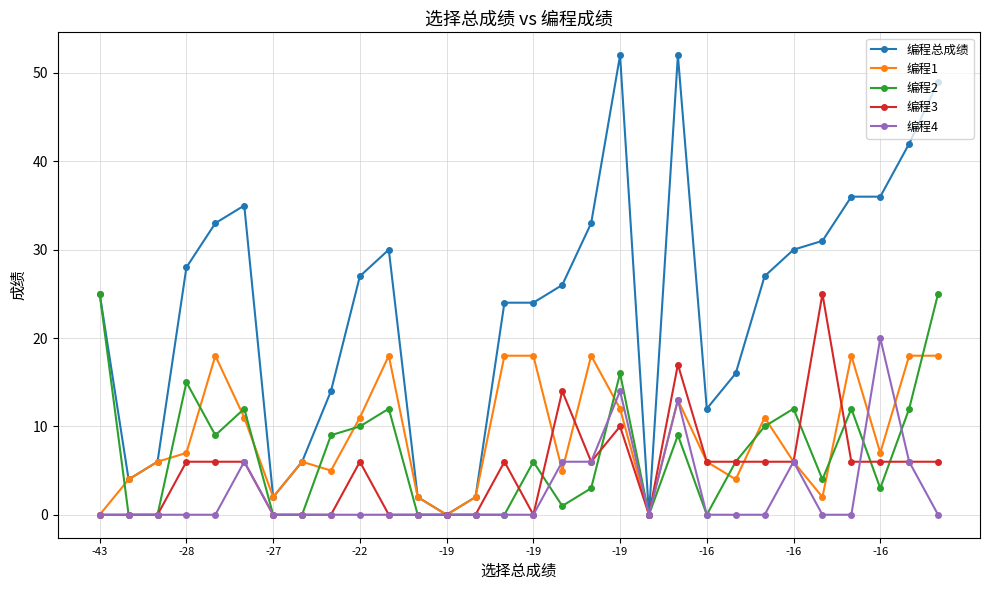

What is the maximum value shown in the chart?

52